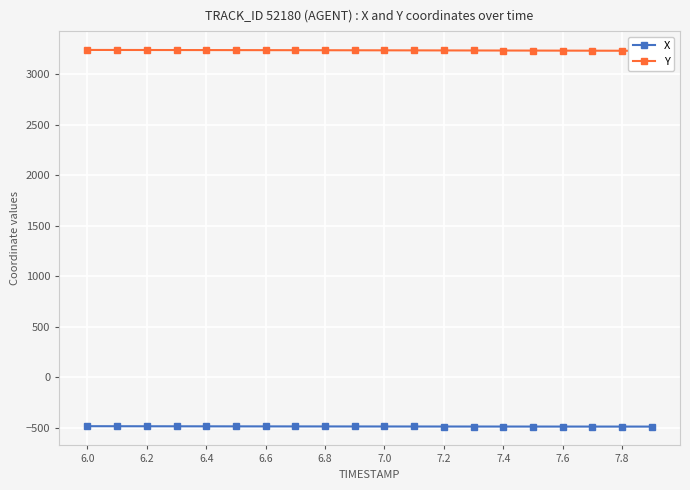

Count the number of categories in the chart.

20